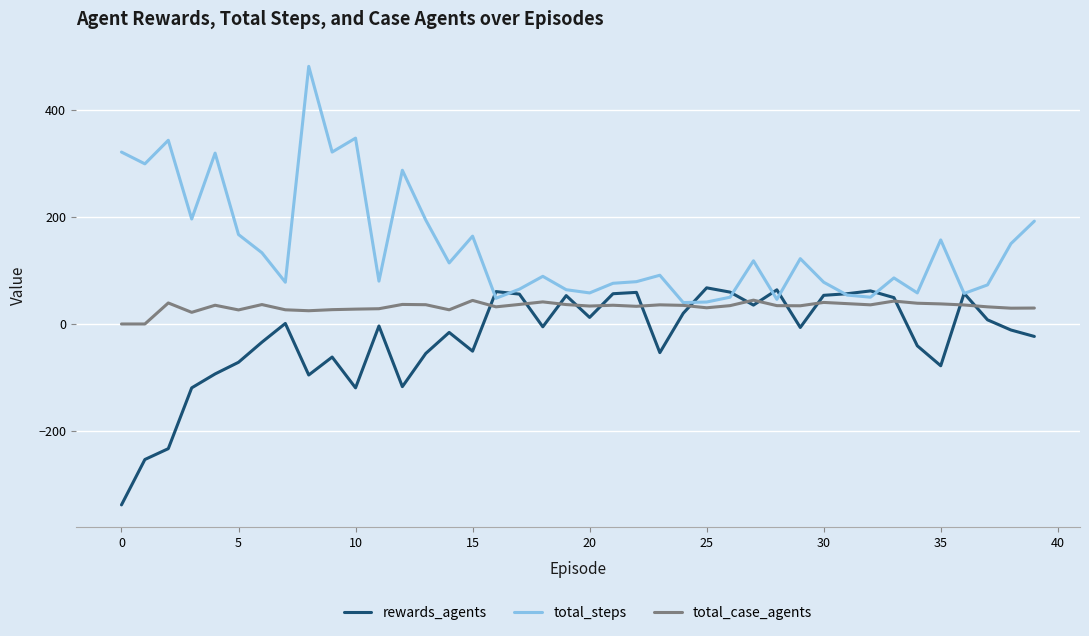

Which series has the largest total across all categories?

total_steps